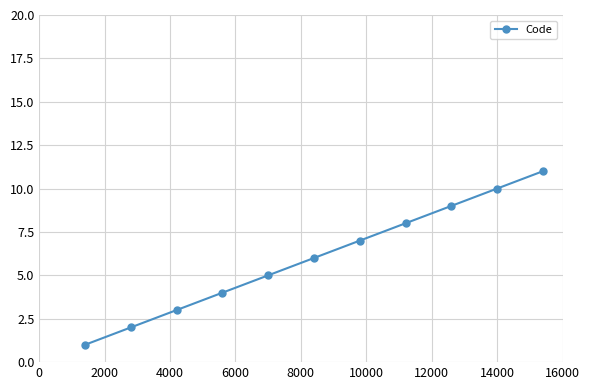

What is the difference between the second highest and second lowest values?

8